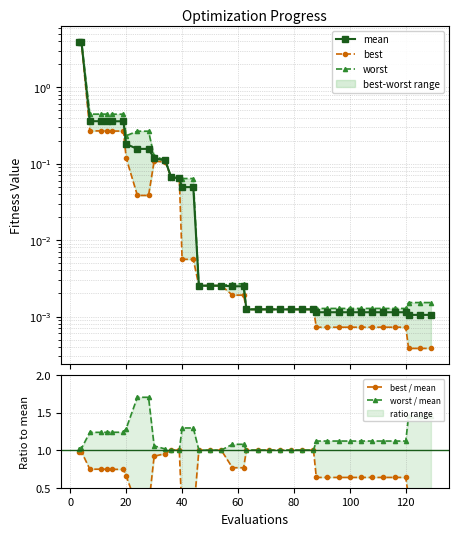

True or false: worst and best intersect in this chart.

False